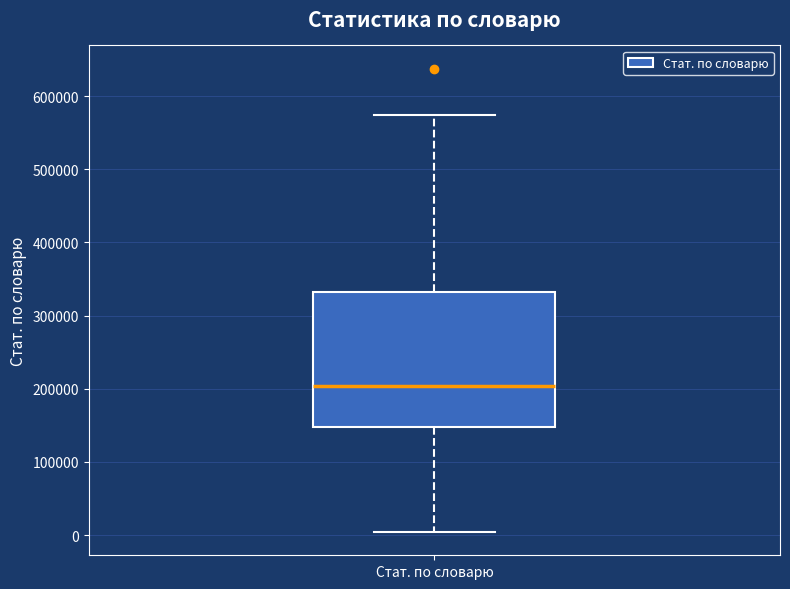

Read this box plot against the y-axis: the position of the median line, the range covered by the box, and the ends of both whiskers. The values are not printed on the chart, so give them approximately, as read against the axis.

median 200000, box 150000 to 330000, whiskers 0 to 570000